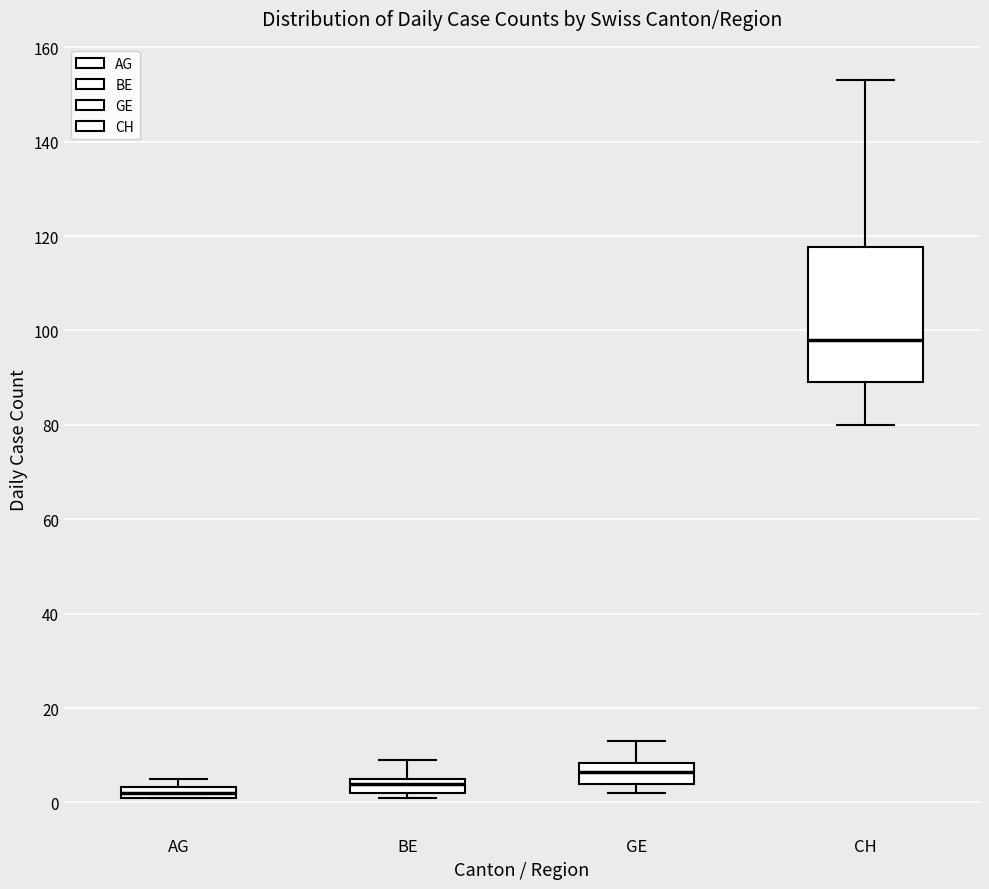

Which box's median line is the highest?

CH